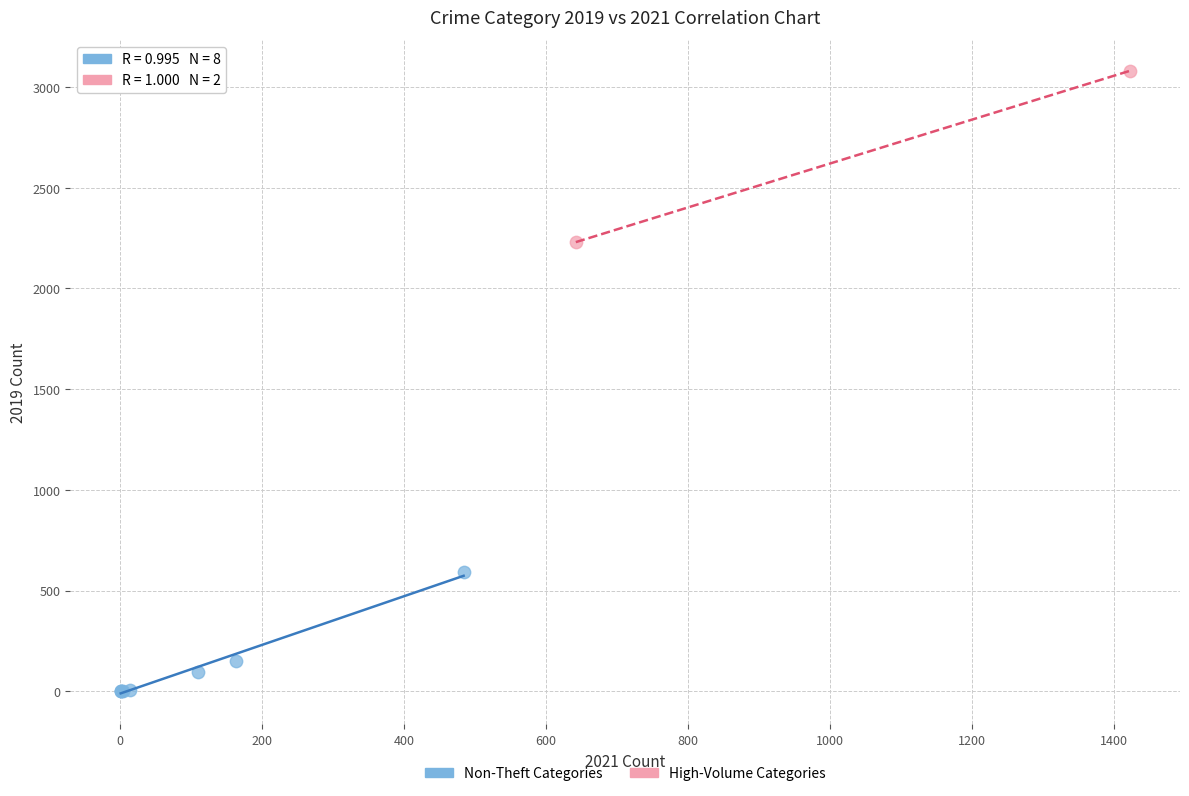

Which series has the widest spread of Y values?

High-Volume Categories